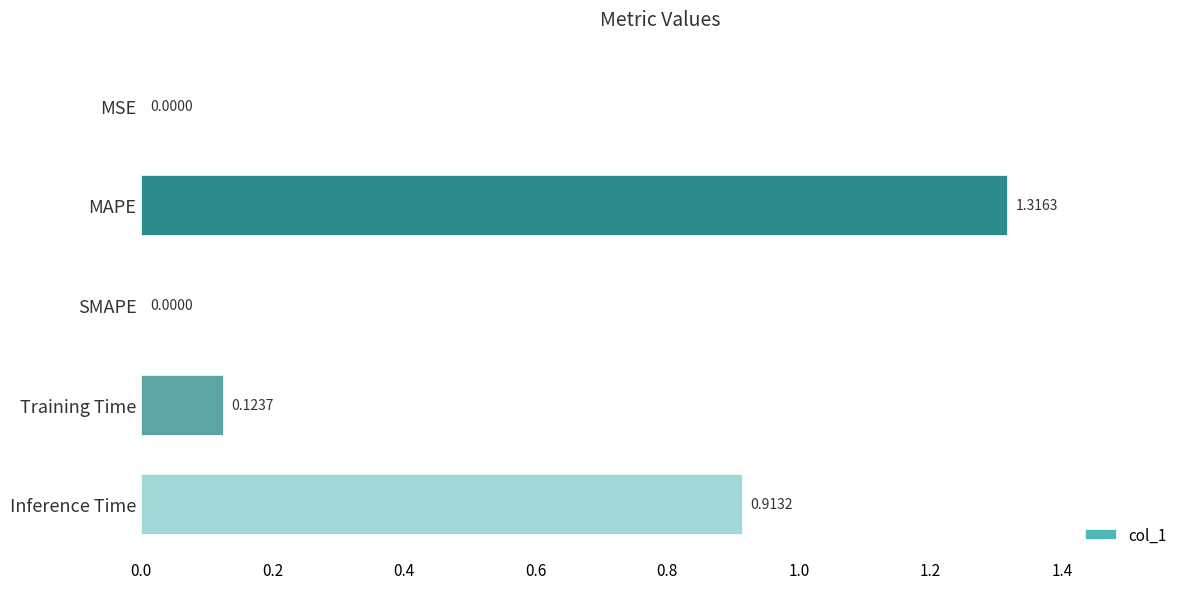

Which label corresponds to the largest value in the chart?

MAPE